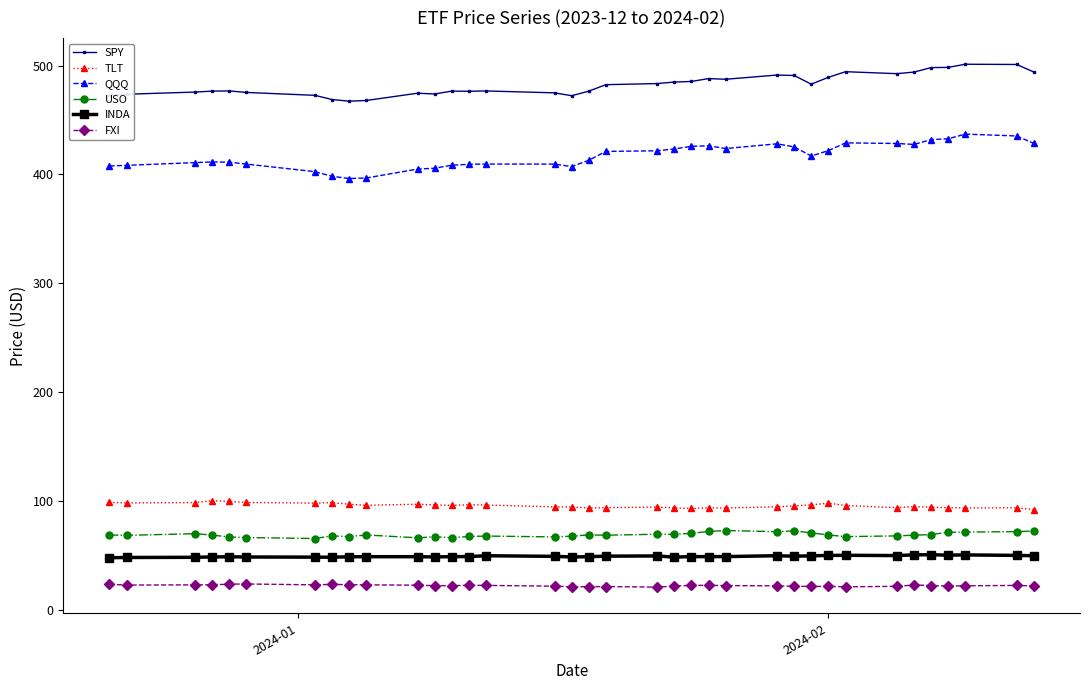

List the series in order of their peak value, highest first.

SPY, QQQ, TLT, USO, INDA, FXI